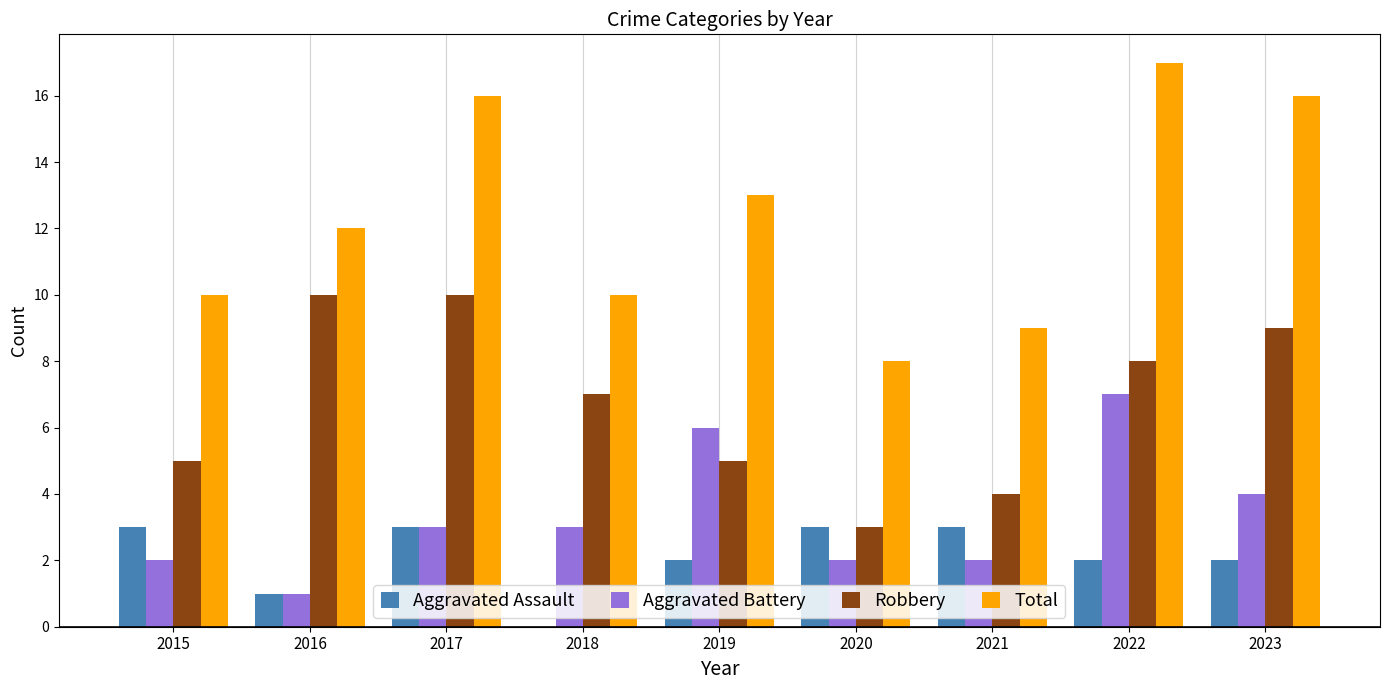

What is the maximum value shown in the chart?

17